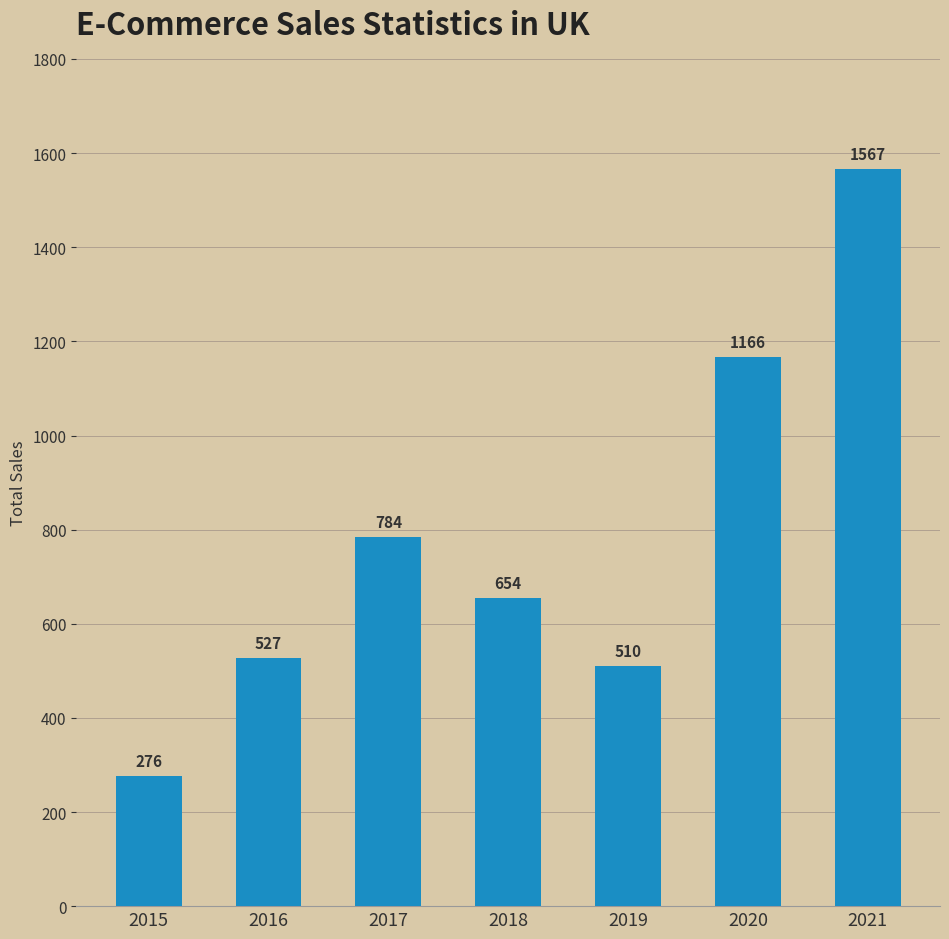

What is the approximate value at 2015, to the nearest 100?

300